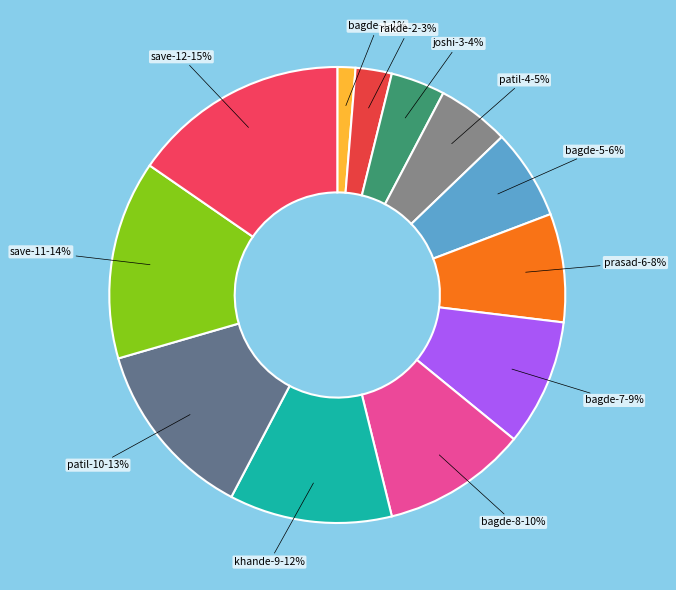

How many slices are in this pie chart?

12